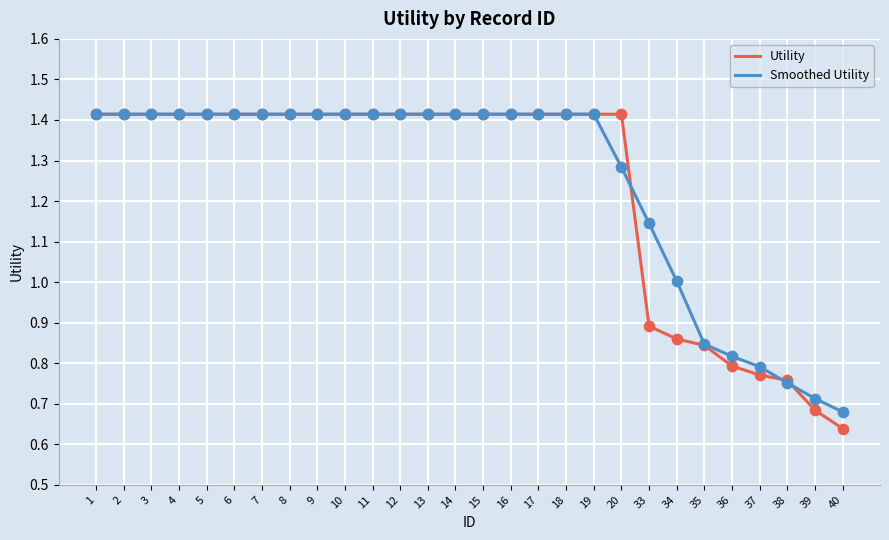

What is the total value across all series at 36?

1.6